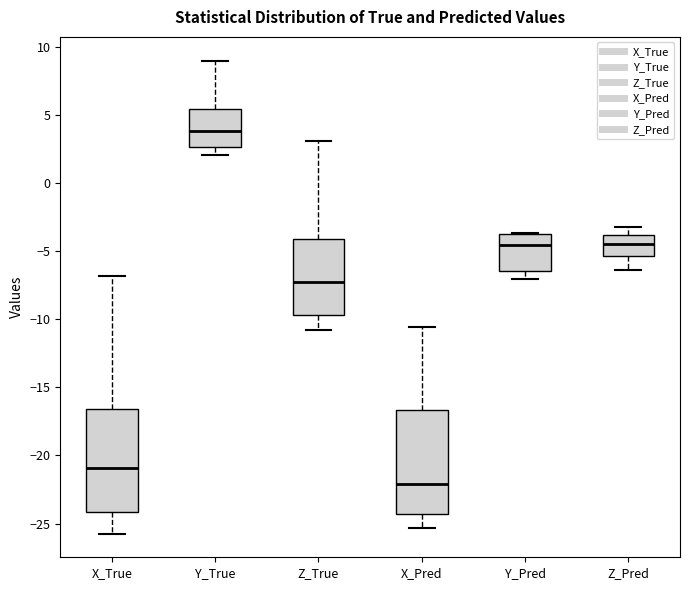

Which box has the lowest median line?

X_Pred